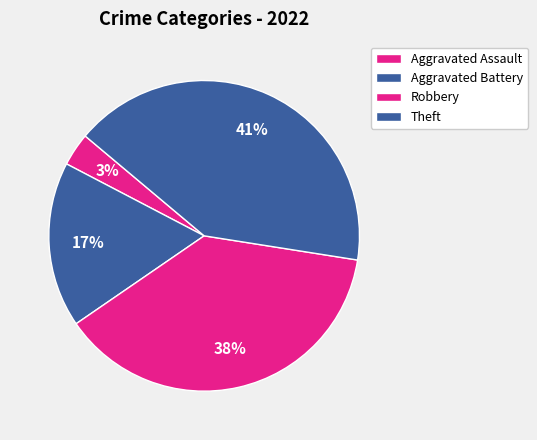

How many segments does this pie chart have?

4